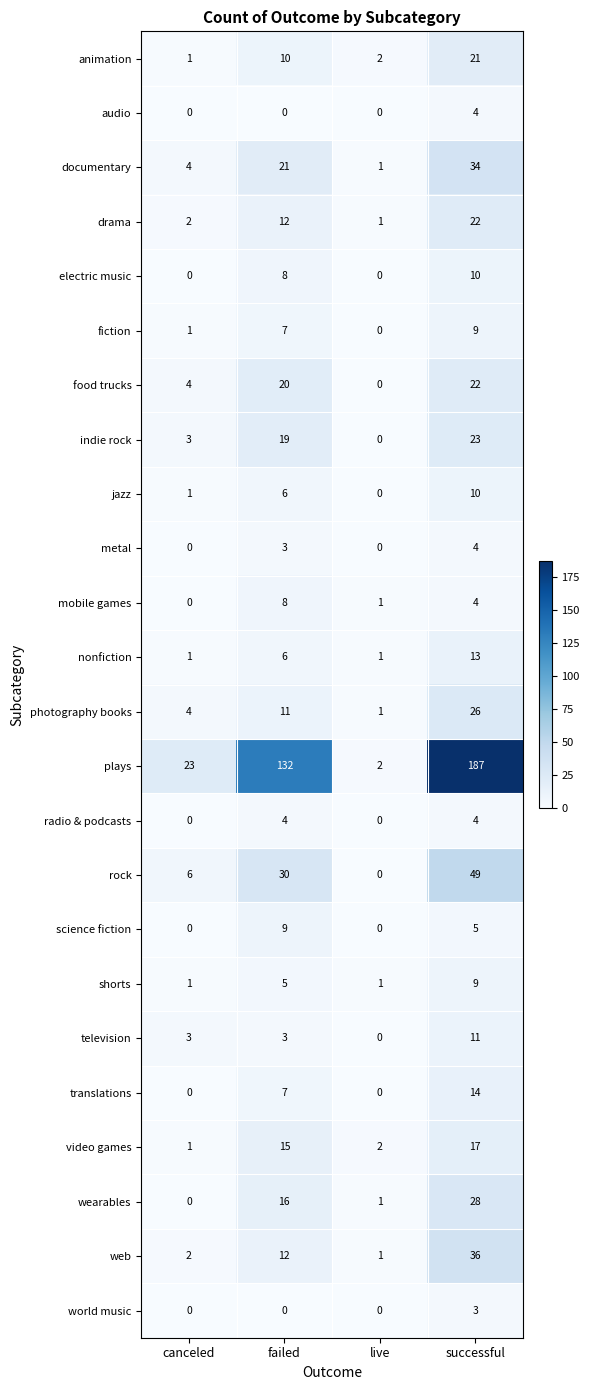

What is the greatest value displayed?

187